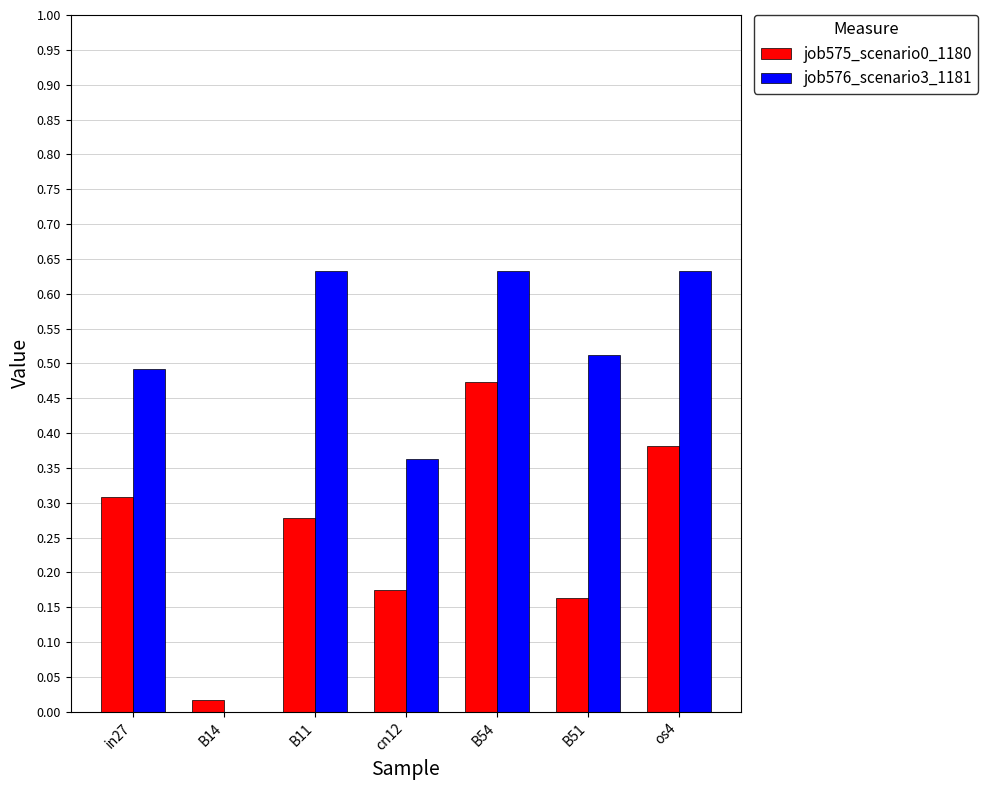

How many categories are shown in the chart?

7